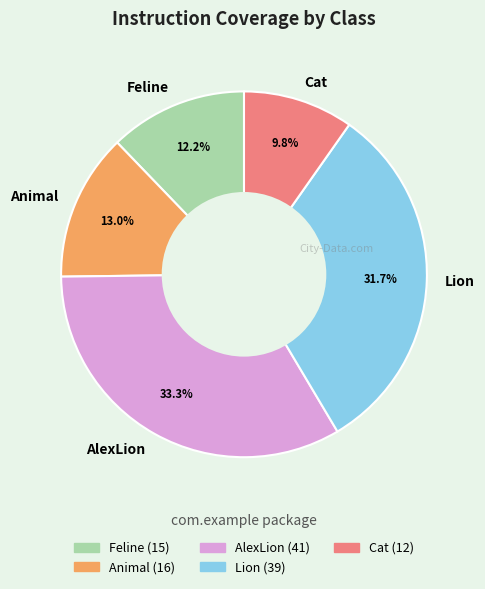

To the nearest percent, what portion does Lion represent?

32%